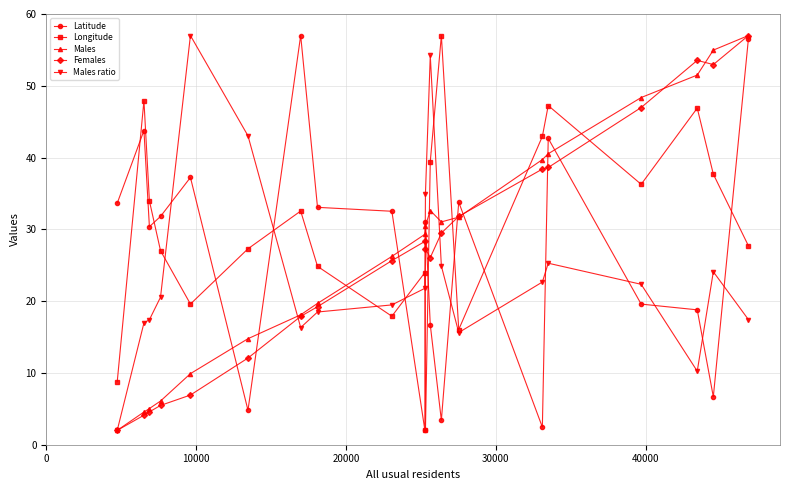

What is the smallest value displayed?

2.0